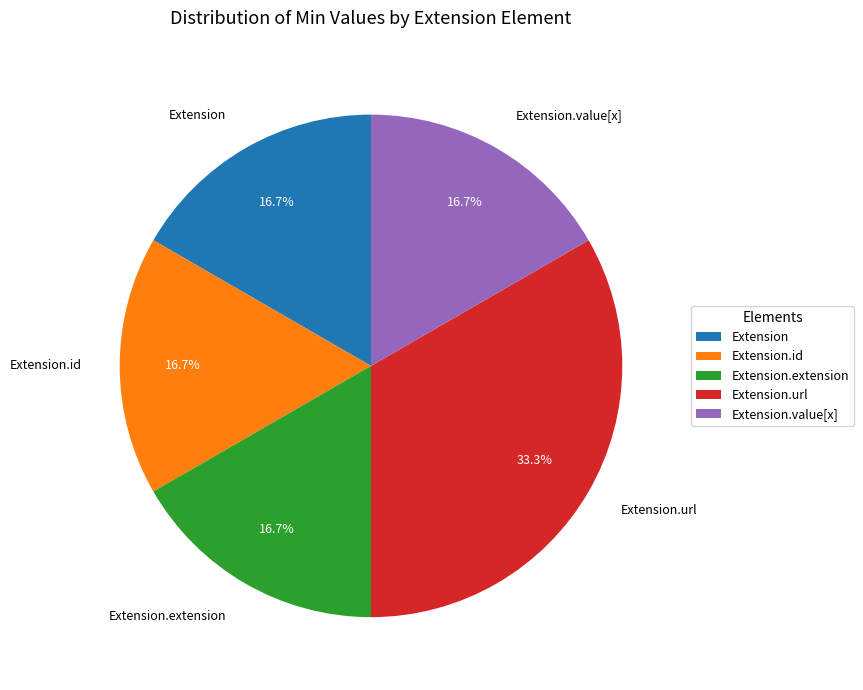

What is the ratio of the value at Extension.url to the value at Extension?

2.0